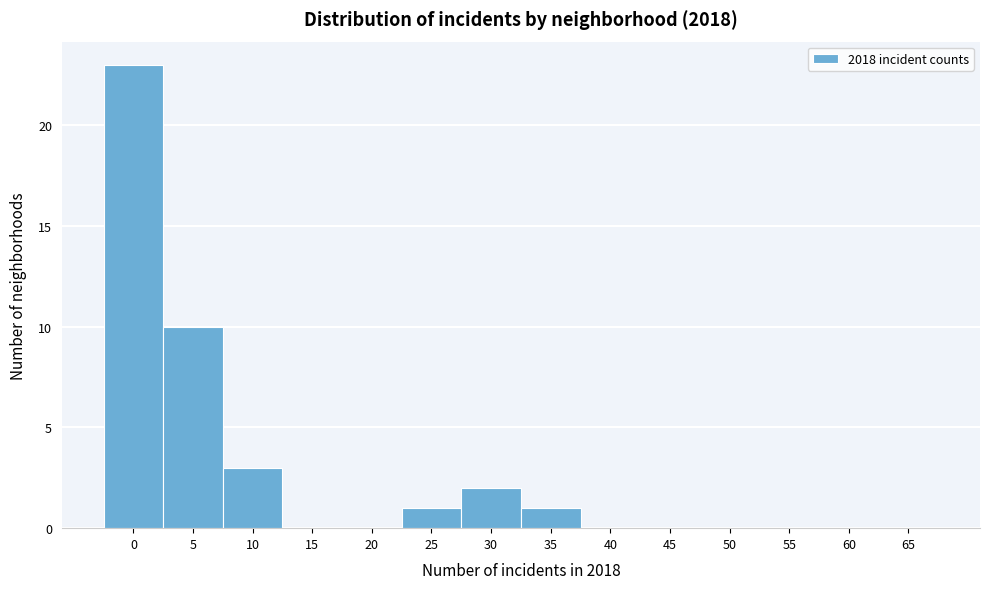

Reading left to right, transcribe all the data shown in this chart.

0=23	5=10	10=3	15=0	20=0	25=1	30=2	35=1	40=0	45=0	50=0	55=0	60=0	65=0